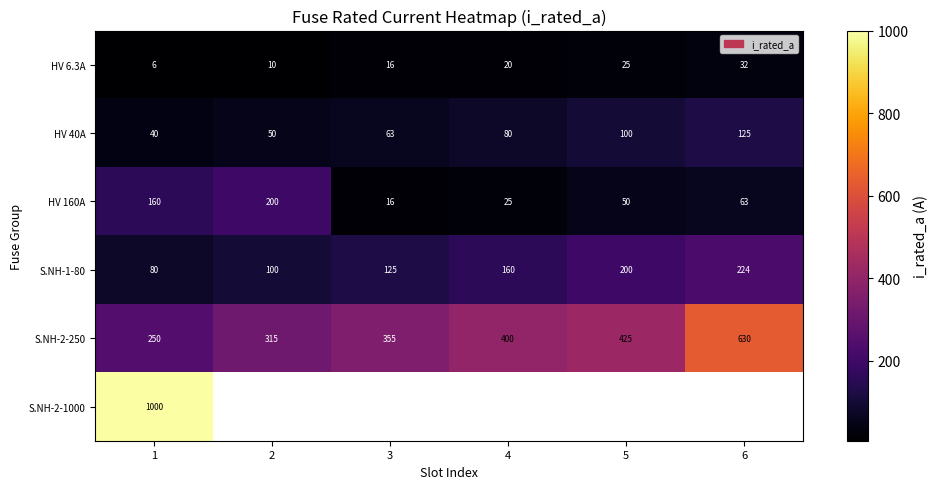

What is the total value across all series at 1?

1536.0